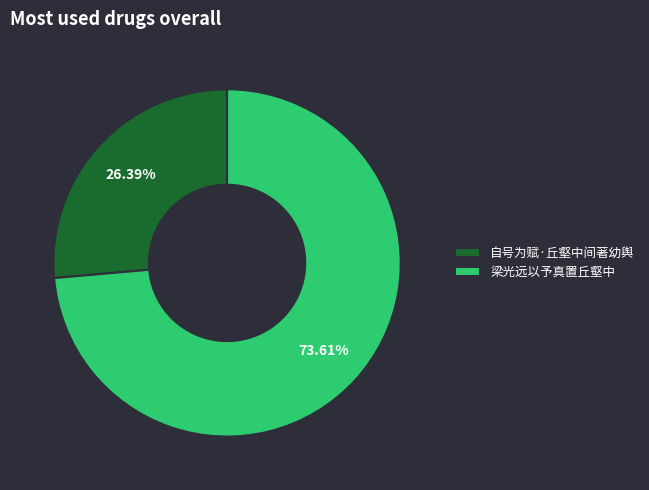

What is the smallest slice in the pie chart?

自号为赋·丘壑中间著幼舆